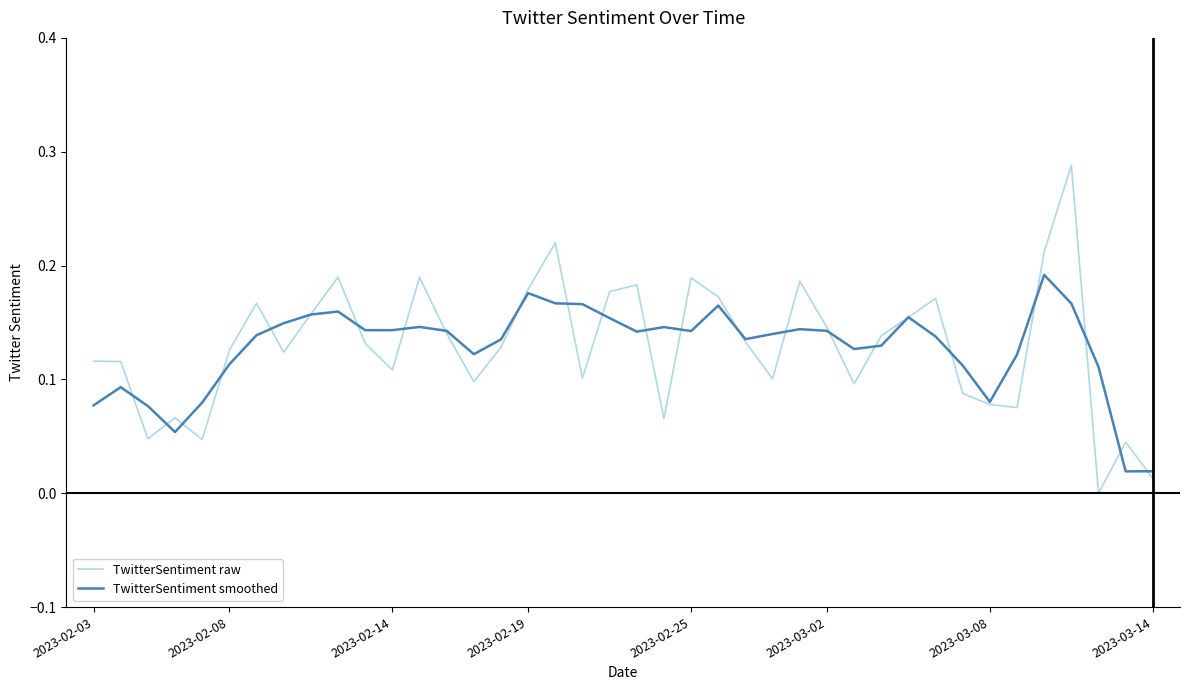

List the series in order of their peak value, lowest first.

TwitterSentiment smoothed, TwitterSentiment raw